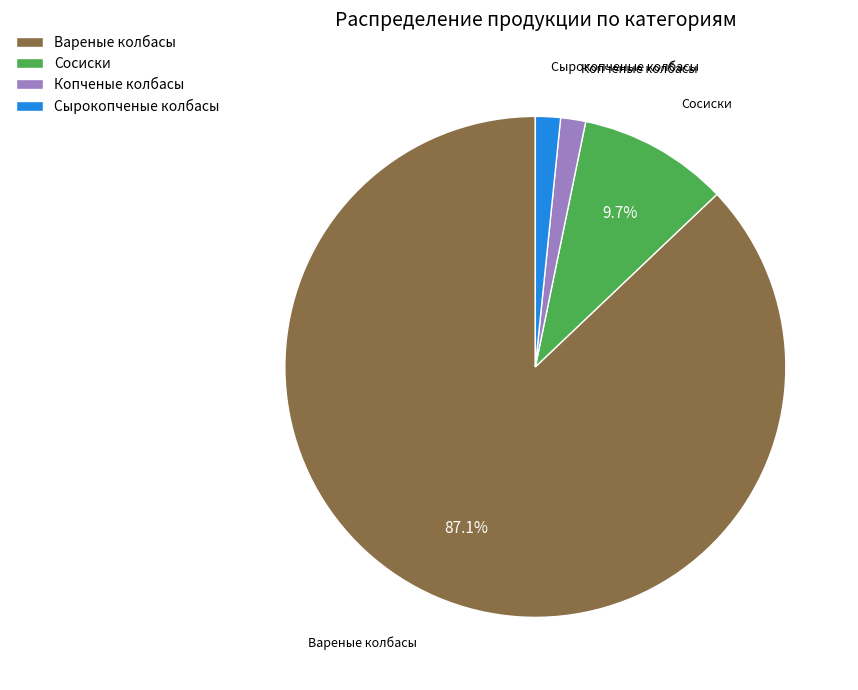

How many slices are in this pie chart?

4